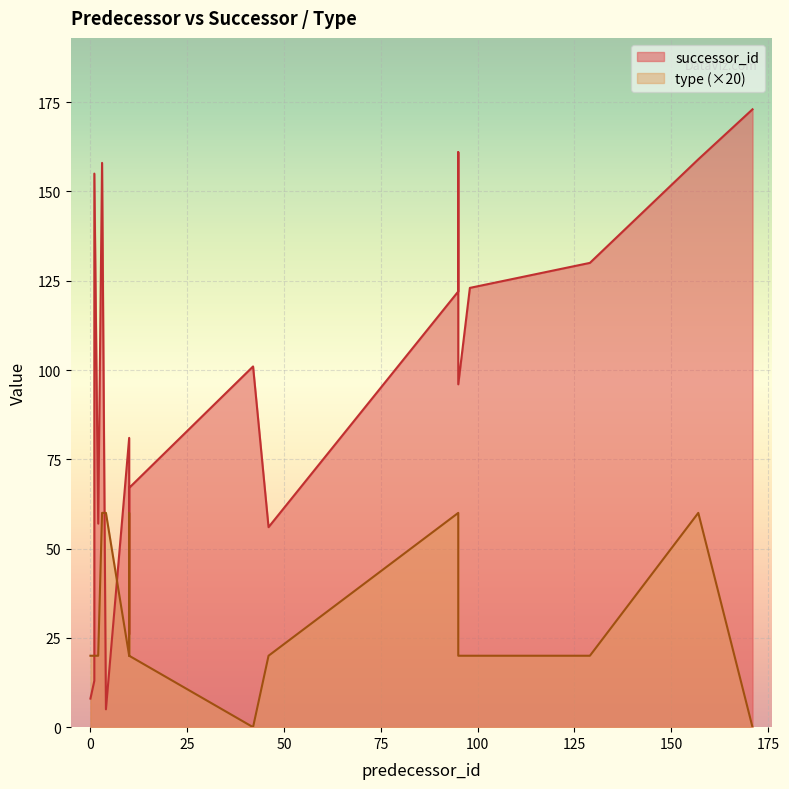

Reading left to right, list all the values displayed in this chart.

successor_id: 0=8	171=173	10=81	10=67	10=26	10=54	95=96	95=122	95=161	157=159	1=87	1=155	1=13	46=56	42=101	2=57	98=123	129=130	3=158	4=5
type: 0=1	171=0	10=1	10=1	10=1	10=3	95=1	95=3	95=1	157=3	1=1	1=1	1=1	46=1	42=0	2=1	98=1	129=1	3=3	4=3